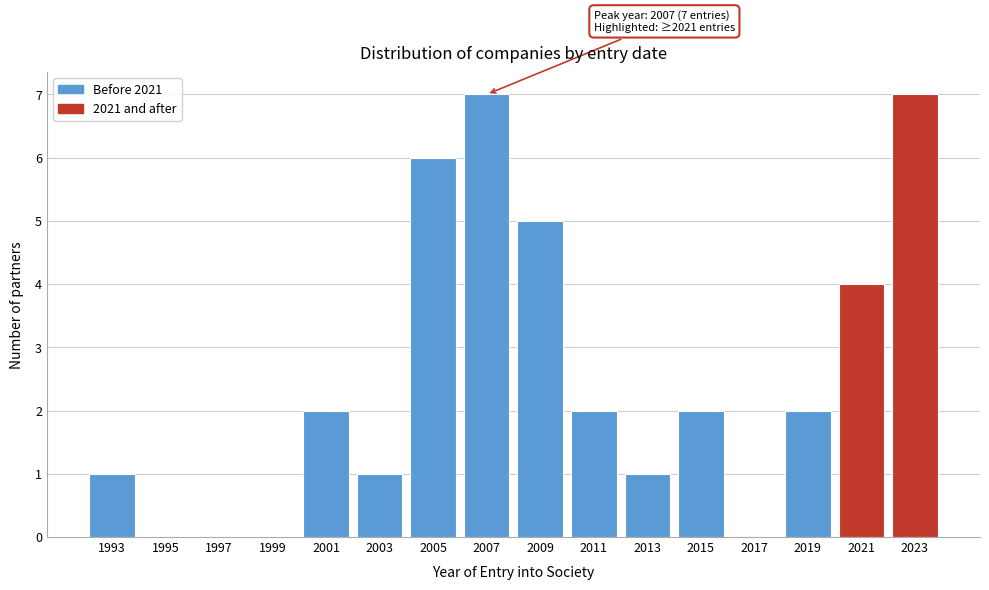

Reading right to left, transcribe all the data shown in this chart.

2023=7	2021=4	2019=2	2017=0	2015=2	2013=1	2011=2	2009=5	2007=7	2005=6	2003=1	2001=2	1999=0	1997=0	1995=0	1993=1